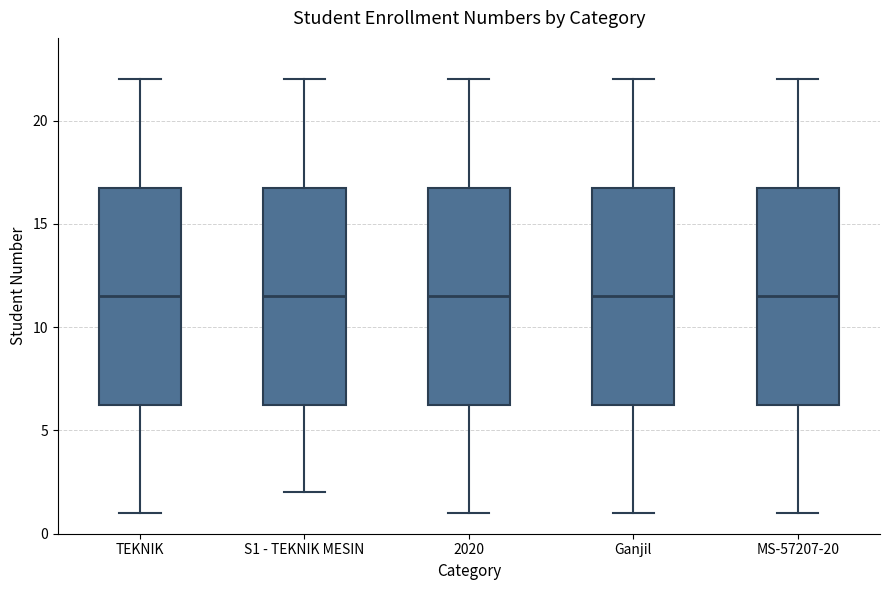

Reading left to right, read every box against the y-axis: the position of its median line, the range the box covers, and the ends of its whiskers. The values are not printed on the chart, so give them approximately, as read against the axis.

TEKNIK: median 11.5, box 6.5 to 17.0, whiskers 1.0 to 22.0
S1 - TEKNIK MESIN: median 11.5, box 6.5 to 17.0, whiskers 2.0 to 22.0
2020: median 11.5, box 6.5 to 17.0, whiskers 1.0 to 22.0
Ganjil: median 11.5, box 6.5 to 17.0, whiskers 1.0 to 22.0
MS-57207-20: median 11.5, box 6.5 to 17.0, whiskers 1.0 to 22.0